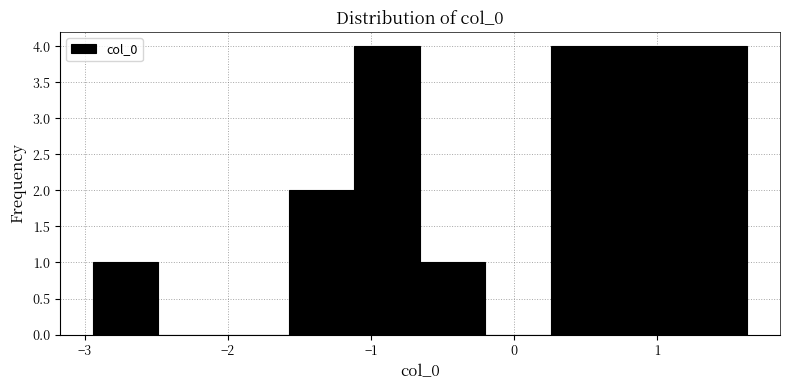

How tall is the bar that spans -1.1 to -0.7 on the x-axis? Neither the bar edges nor the heights are printed on the chart, so give them approximately, as read against the axes.

4